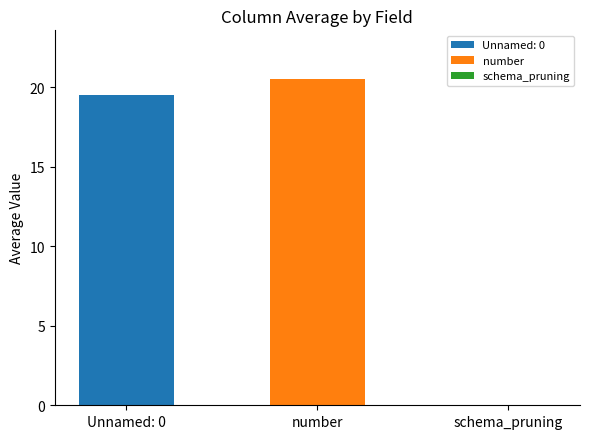

What is the maximum value shown in the chart?

20.5